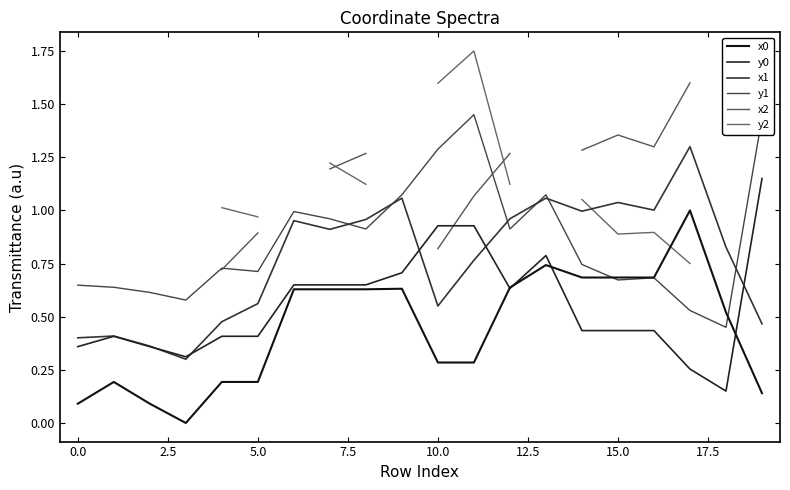

The y1 series shows 0.7 at 15. True or false?

True